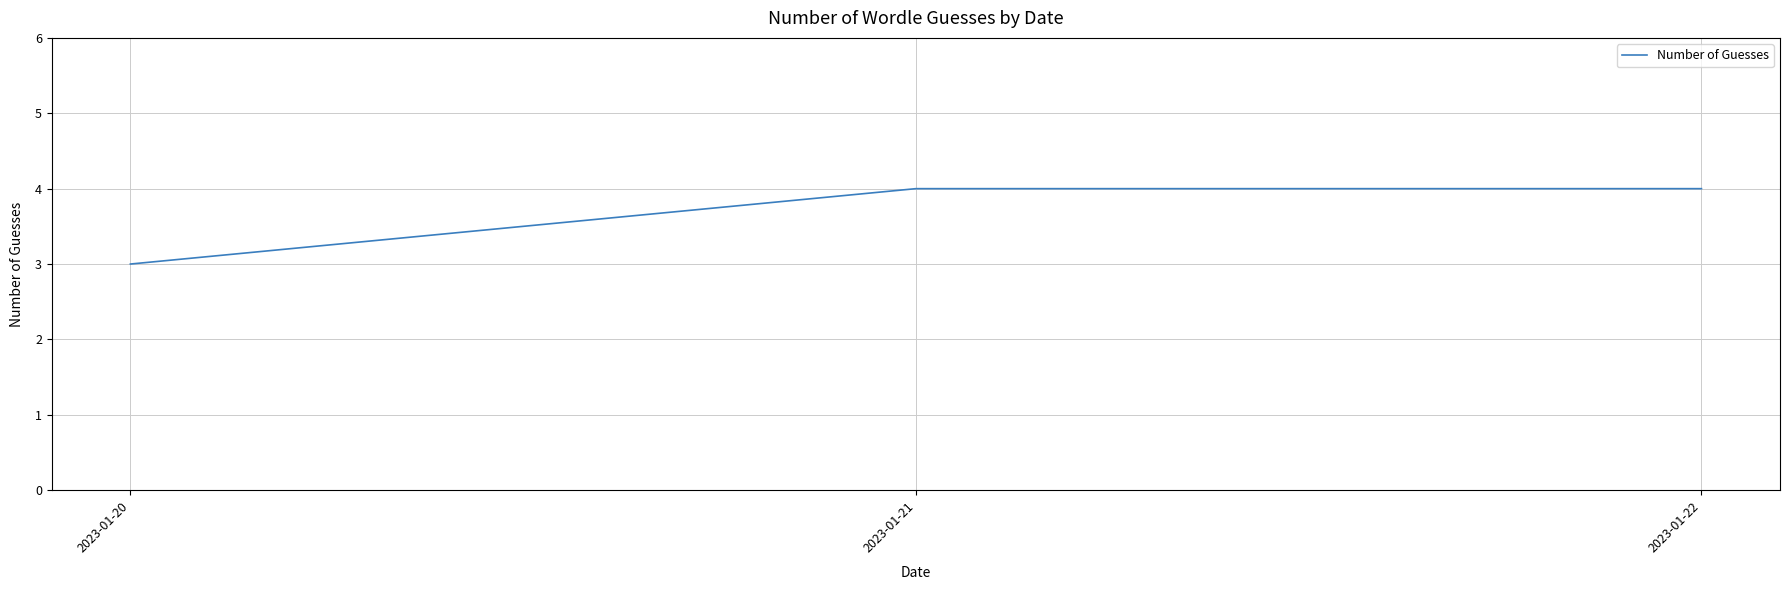

True or false: the data shows 6 at 2023-01-22.

False